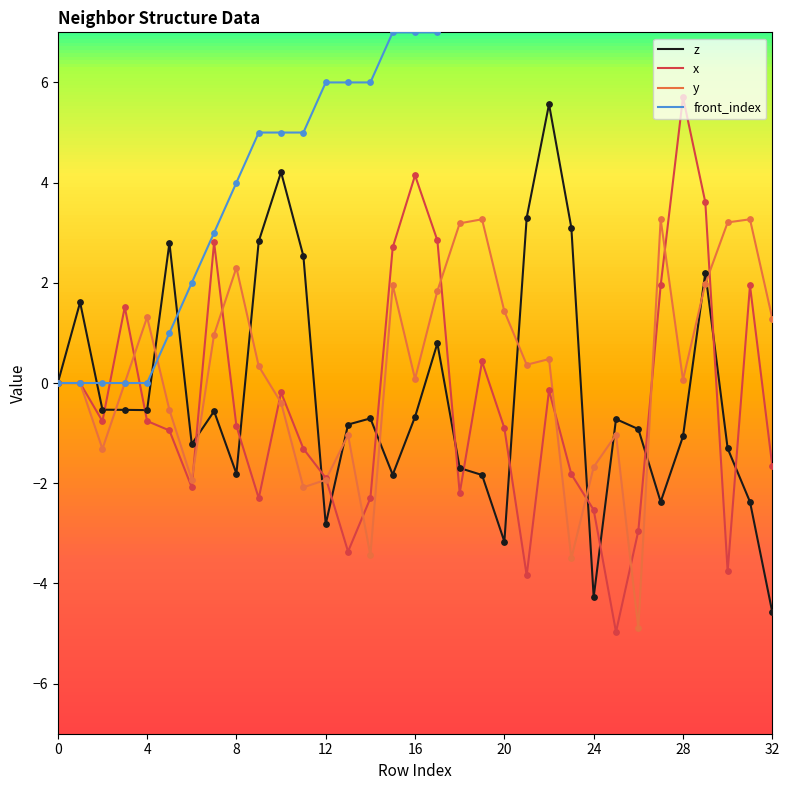

At how many categories does at least one series exceed -2?

33